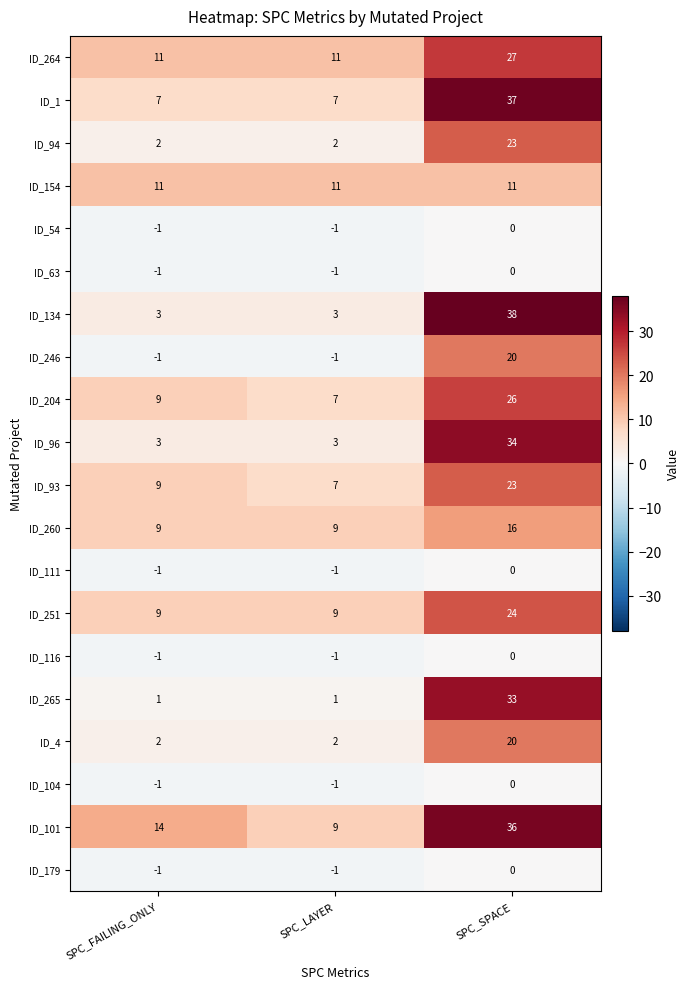

Which series has the largest total across all categories?

ID_101